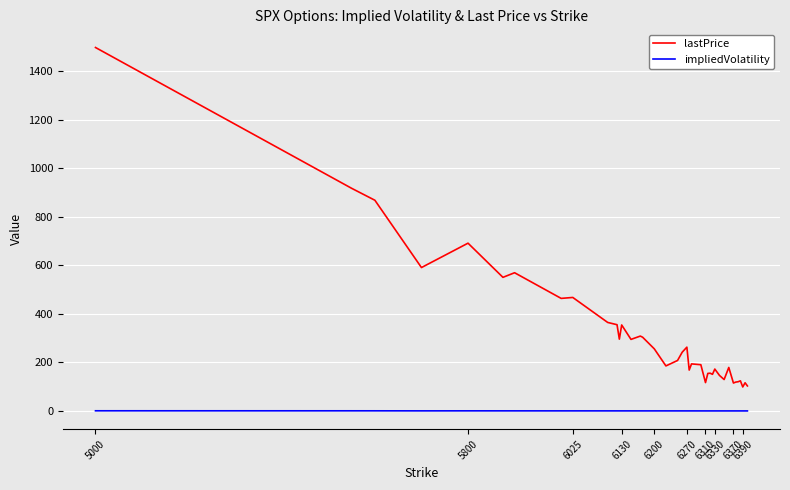

Which series has the largest range (max minus min)?

lastPrice